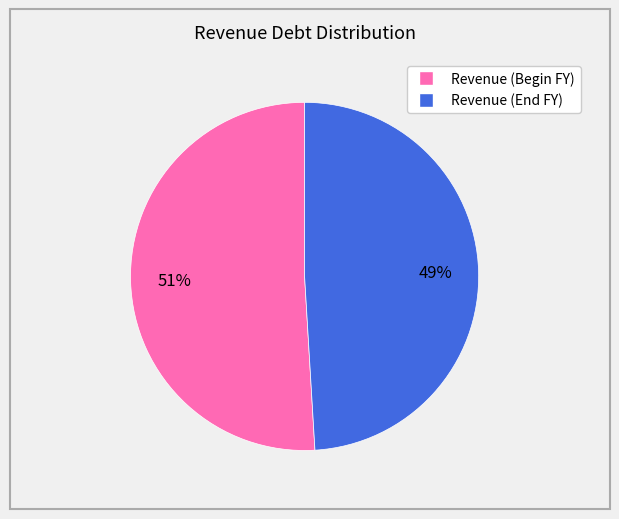

To the nearest percent, what is the difference between the largest and smallest slice percentages?

2%